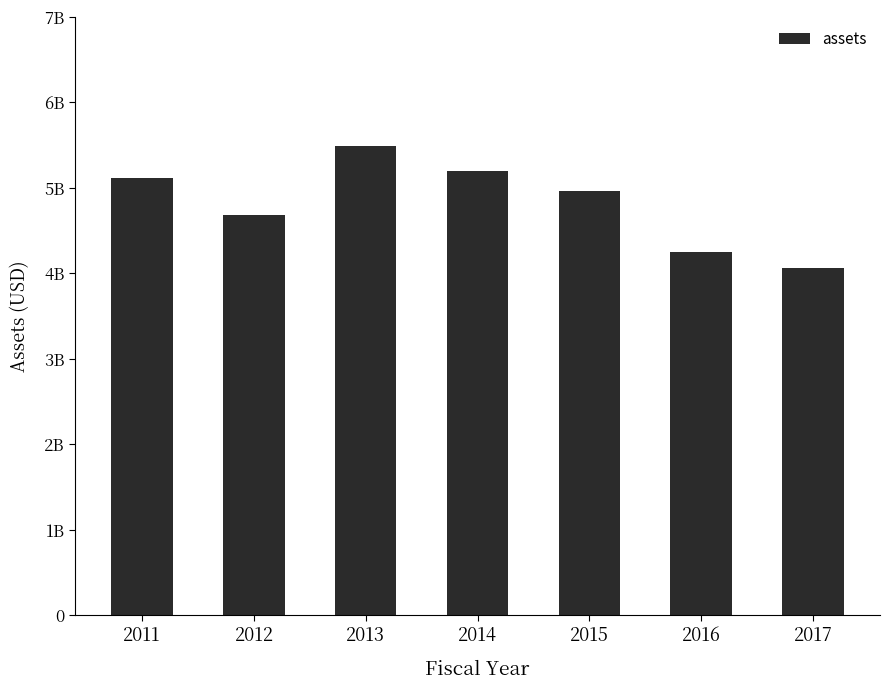

True or false: the data shows 5201000000 at 2014.

True